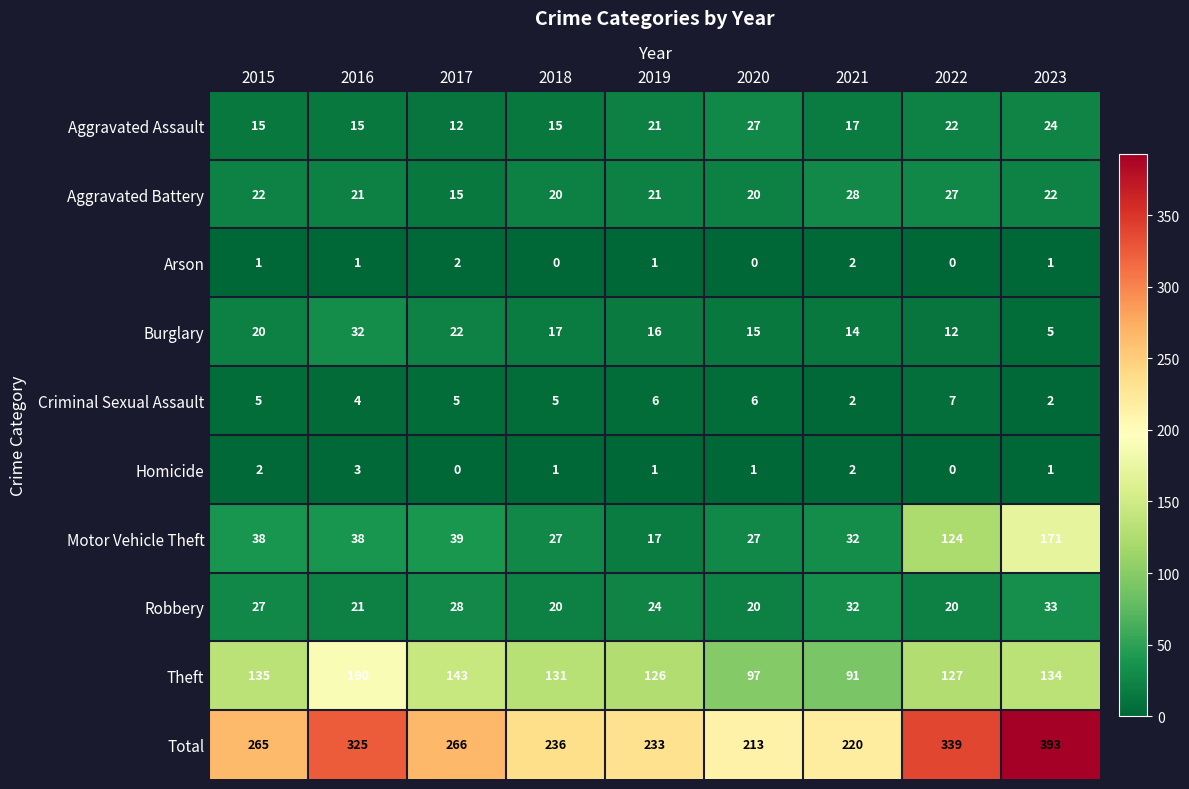

At how many categories does at least one series exceed 248?

5